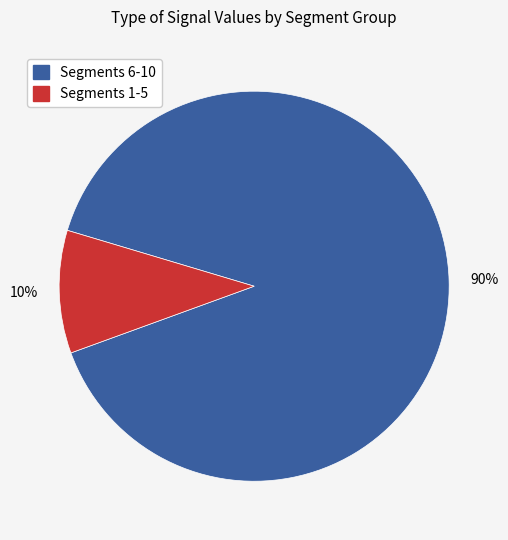

Is the sum of Segments 6-10 and Segments 1-5 greater than half?

Yes